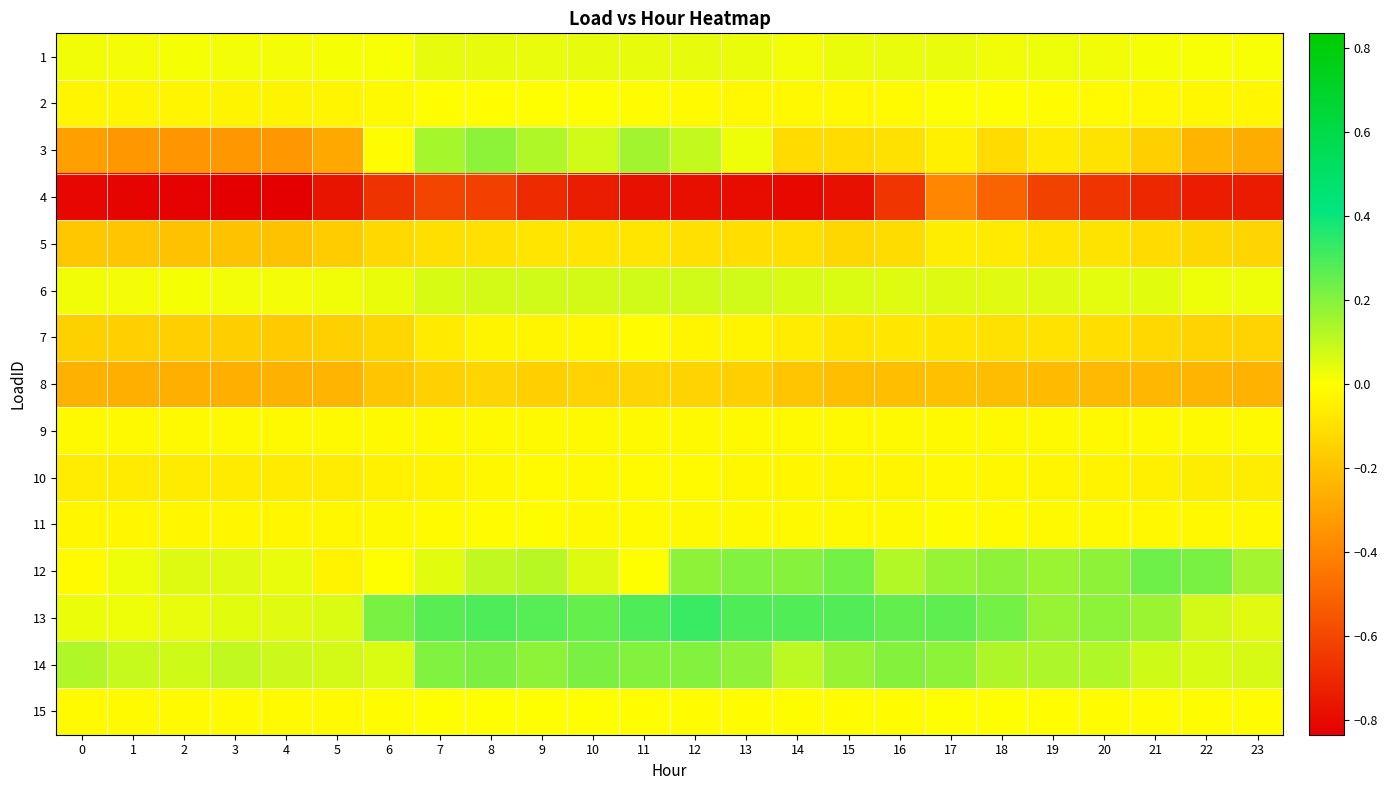

Count the number of categories in the chart.

24